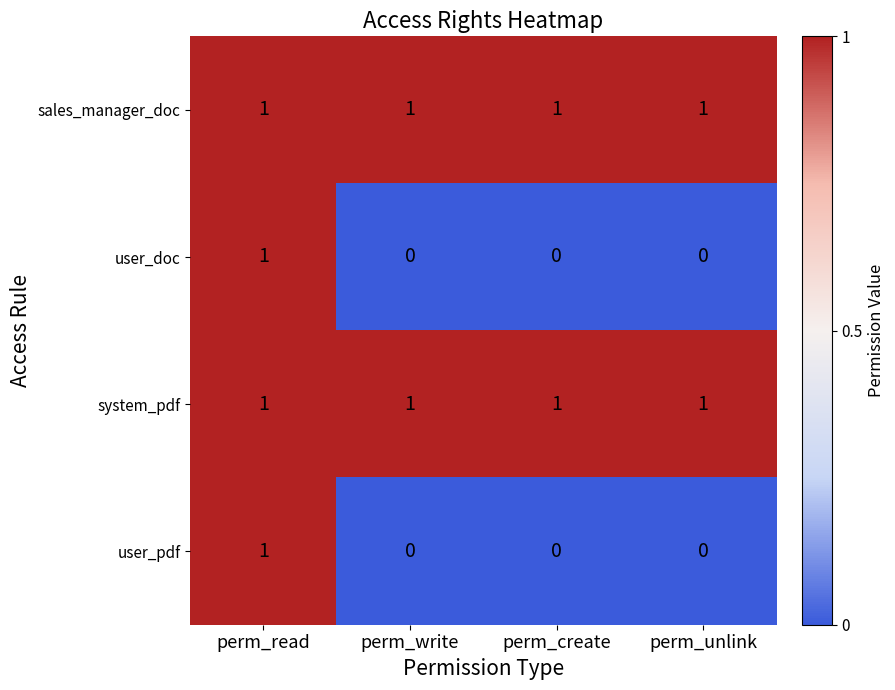

What is the sum of all sales_manager_doc values?

4